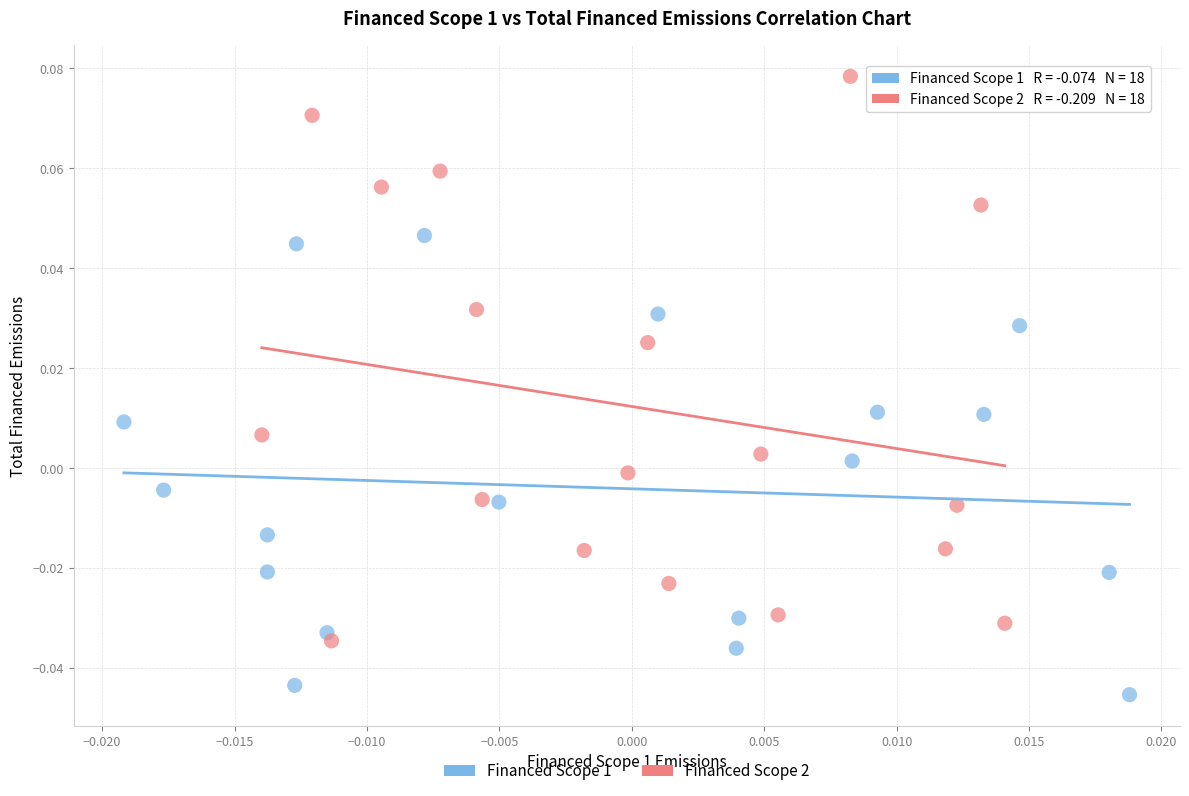

Which series reaches the minimum Y coordinate?

Financed Scope 1